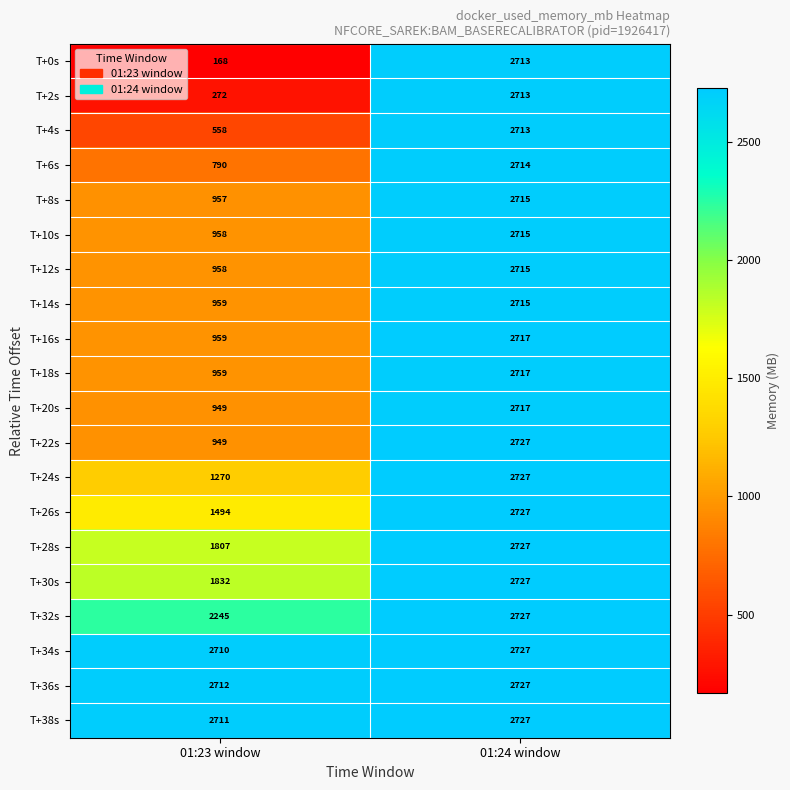

The T+36s series shows 705 at 01:23 window. True or false?

False